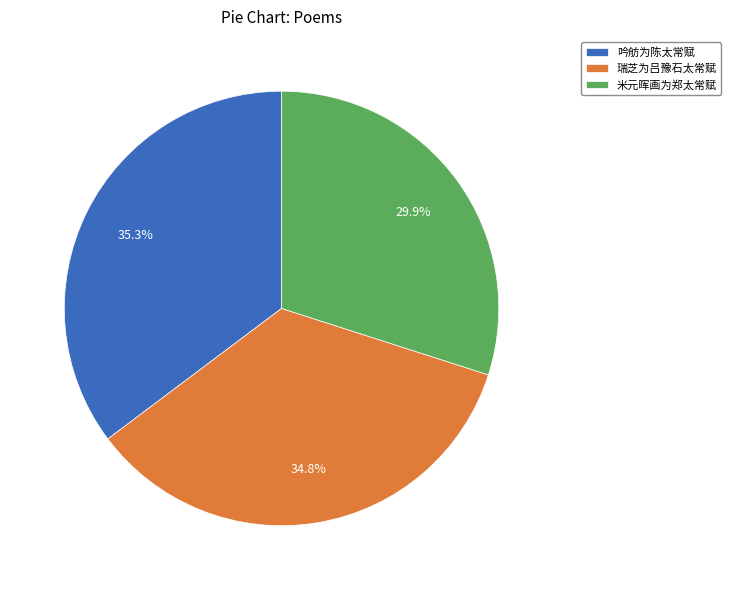

Does any single category account for the majority?

No